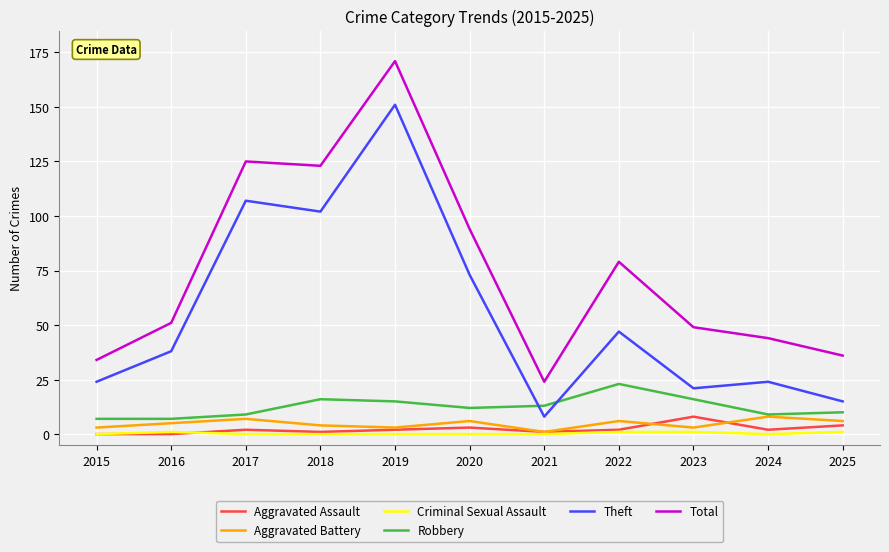

How many series are shown in this chart?

6